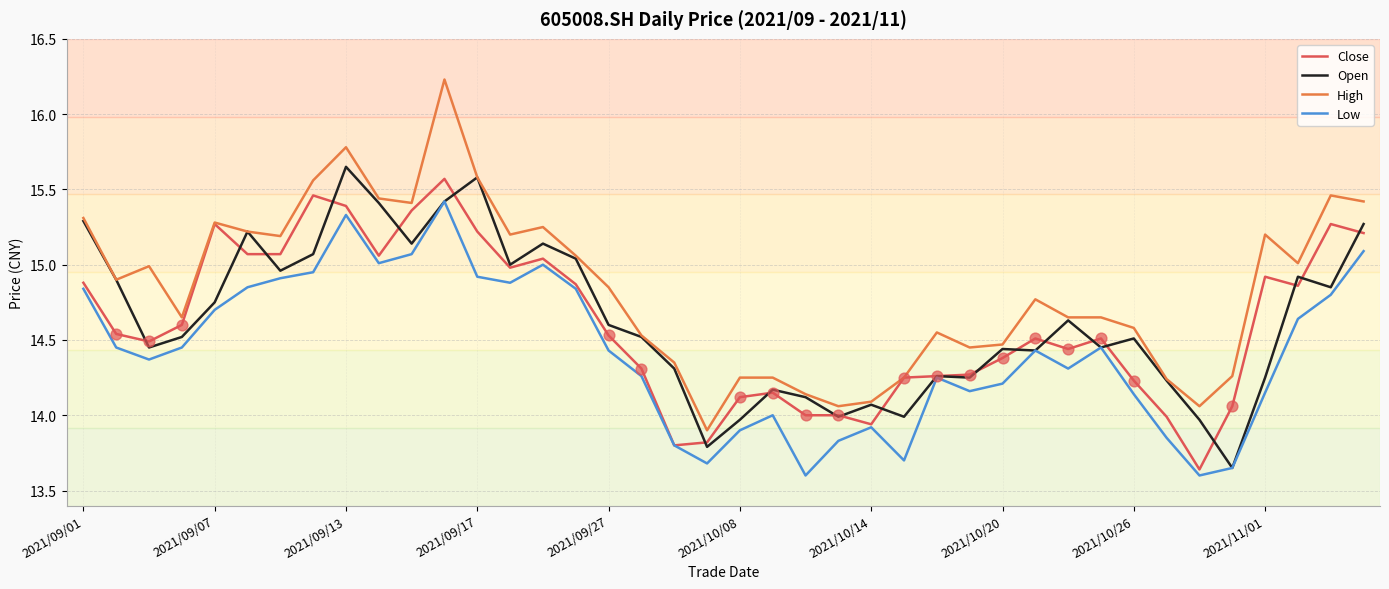

True or false: Low and High intersect in this chart.

False